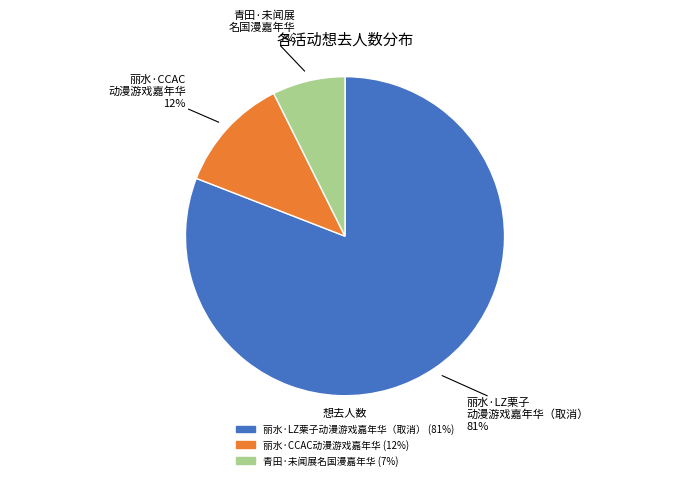

What is the majority slice?

丽水·LZ栗子动漫游戏嘉年华（取消）